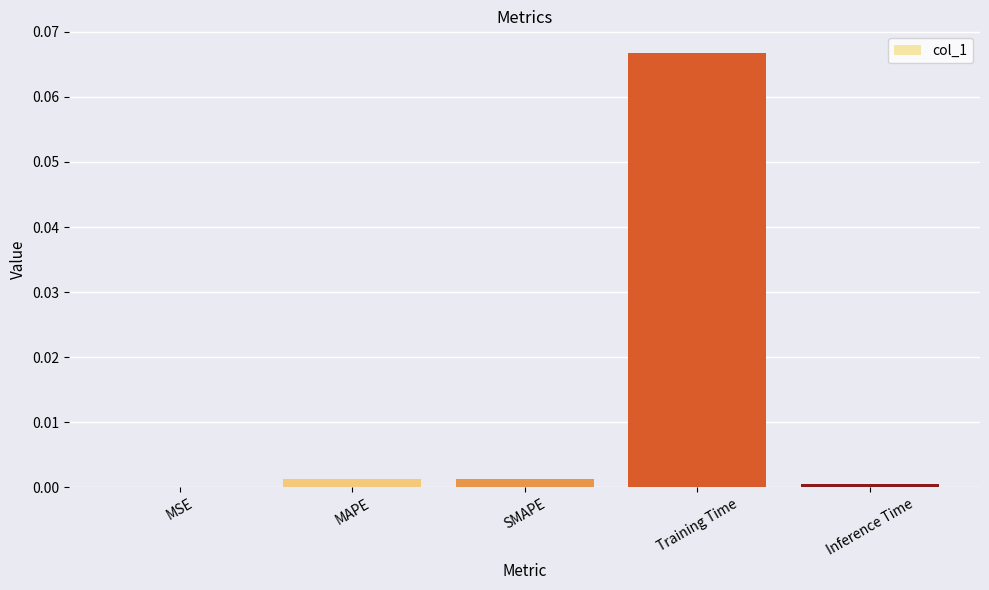

How many data points does each series have?

5